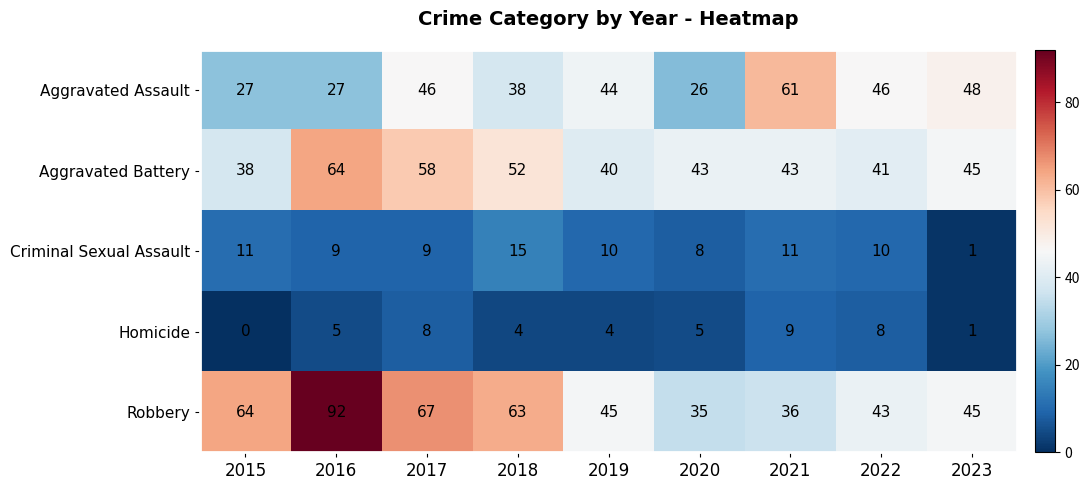

What is the total value across all series at 2023?

140